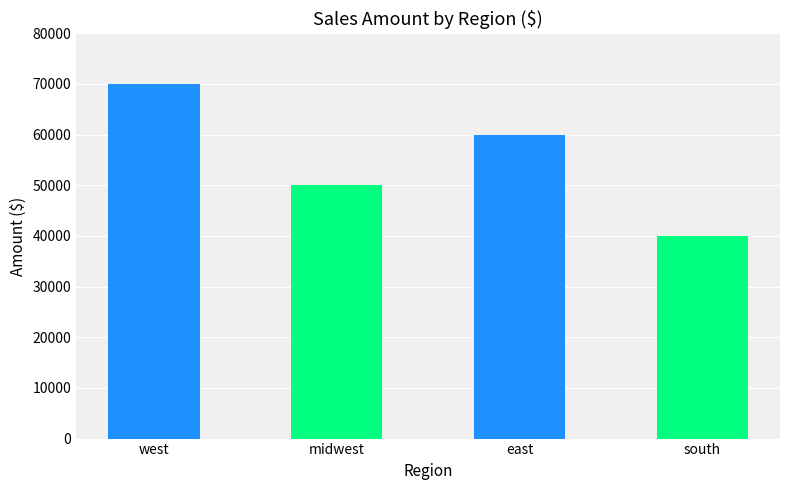

Rank the categories by value from highest to lowest.

west, east, midwest, south